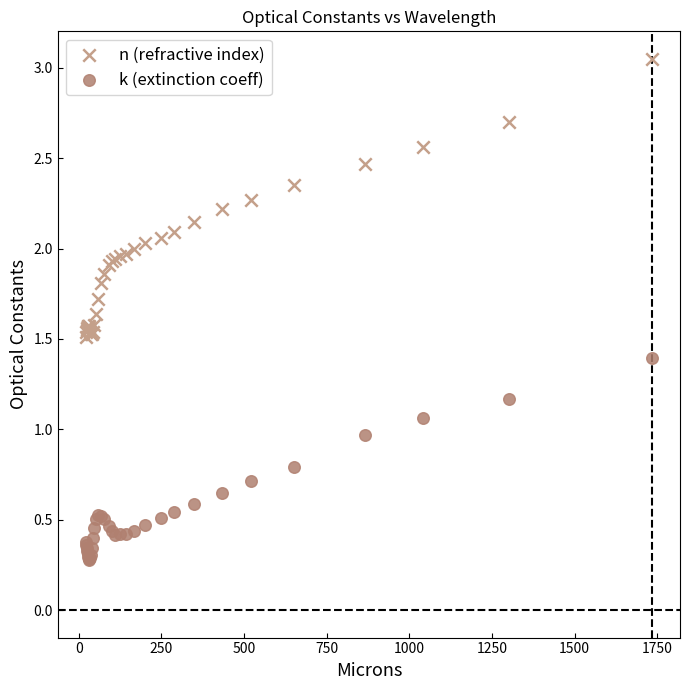

Which series contains the lowest Y value?

k (extinction coeff)